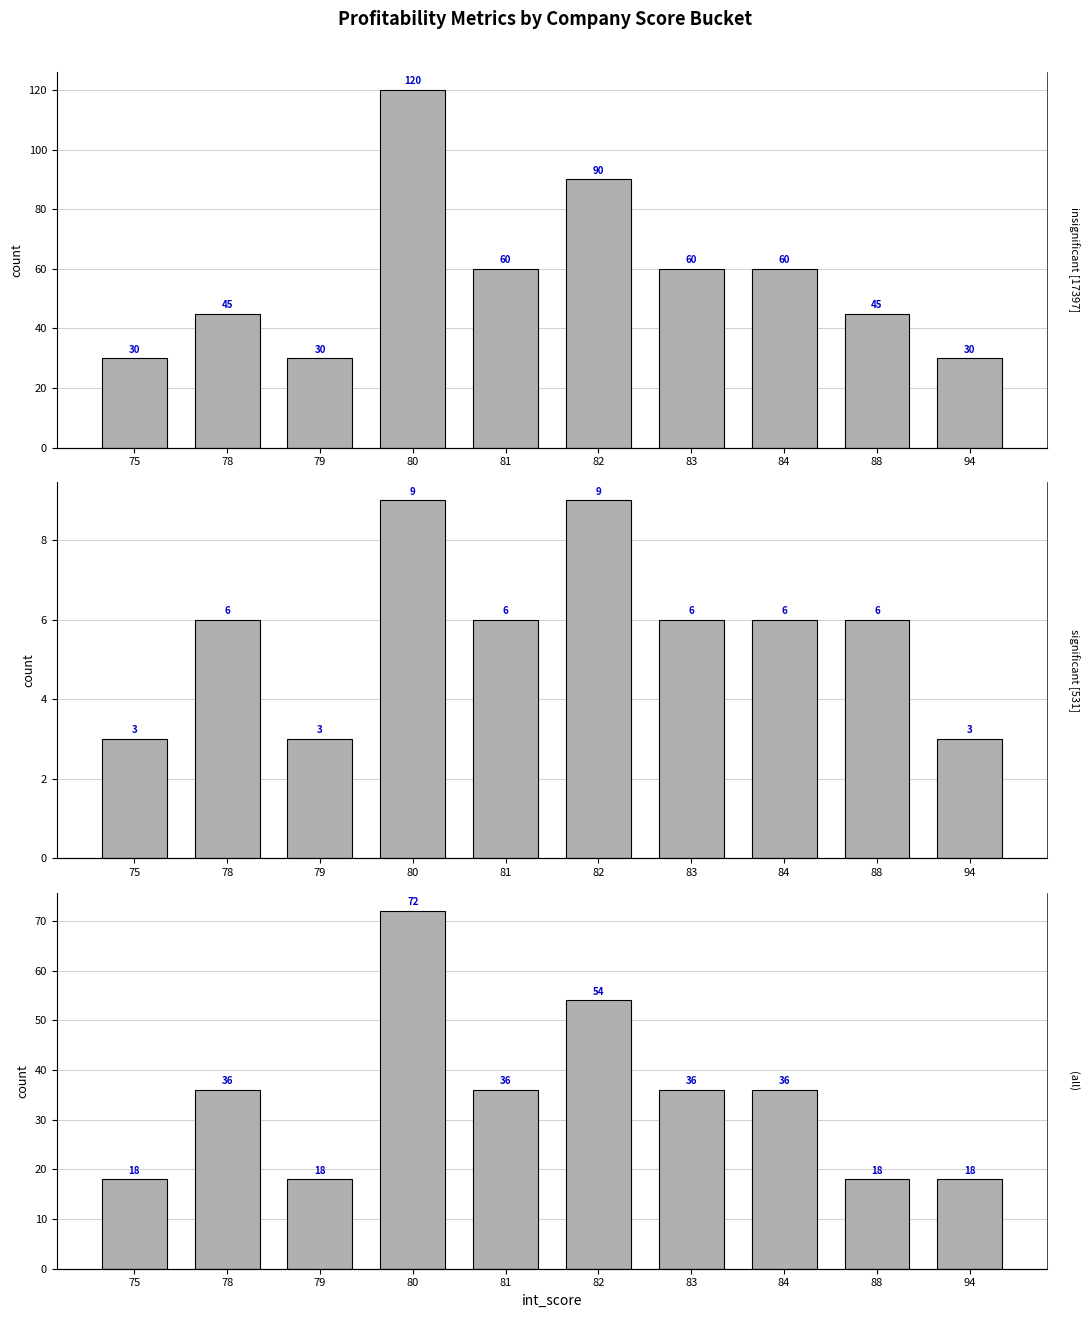

The value of significant [531] at 80 is 9. True or false?

True